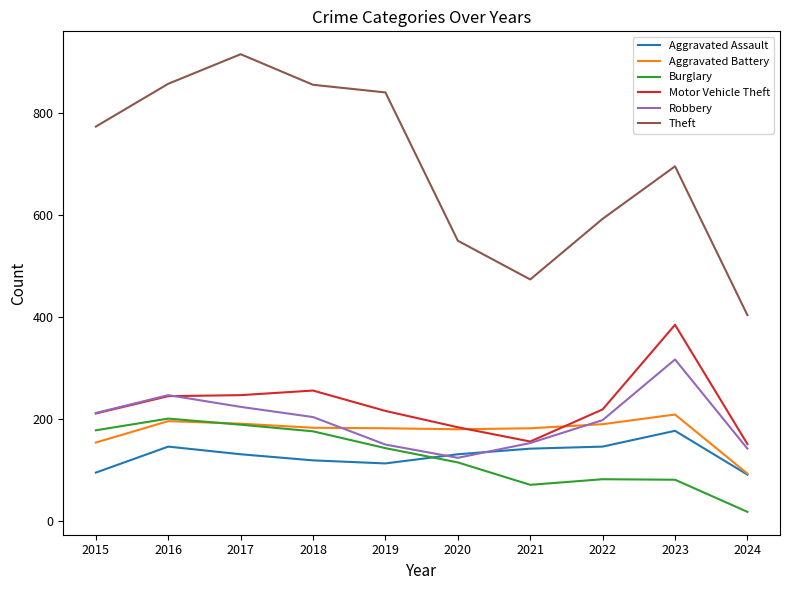

What value does the Motor Vehicle Theft series have at 2023, to the nearest 5?

385